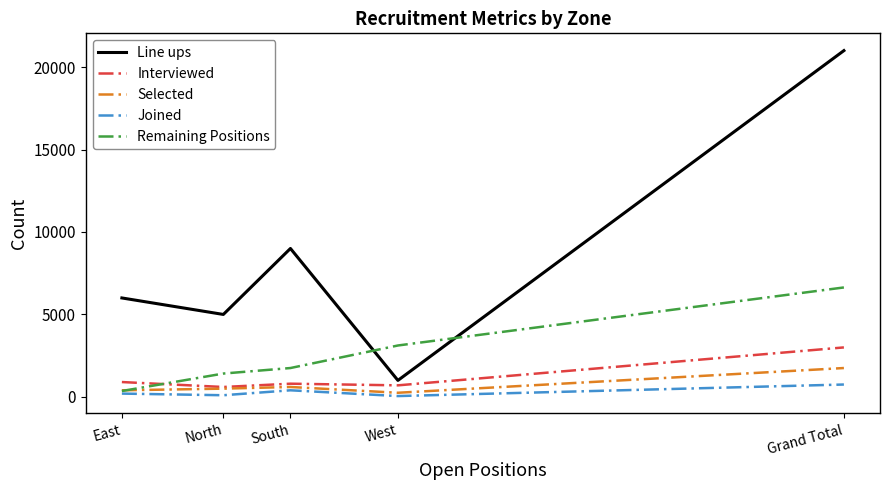

True or false: Line ups and Selected intersect in this chart.

False